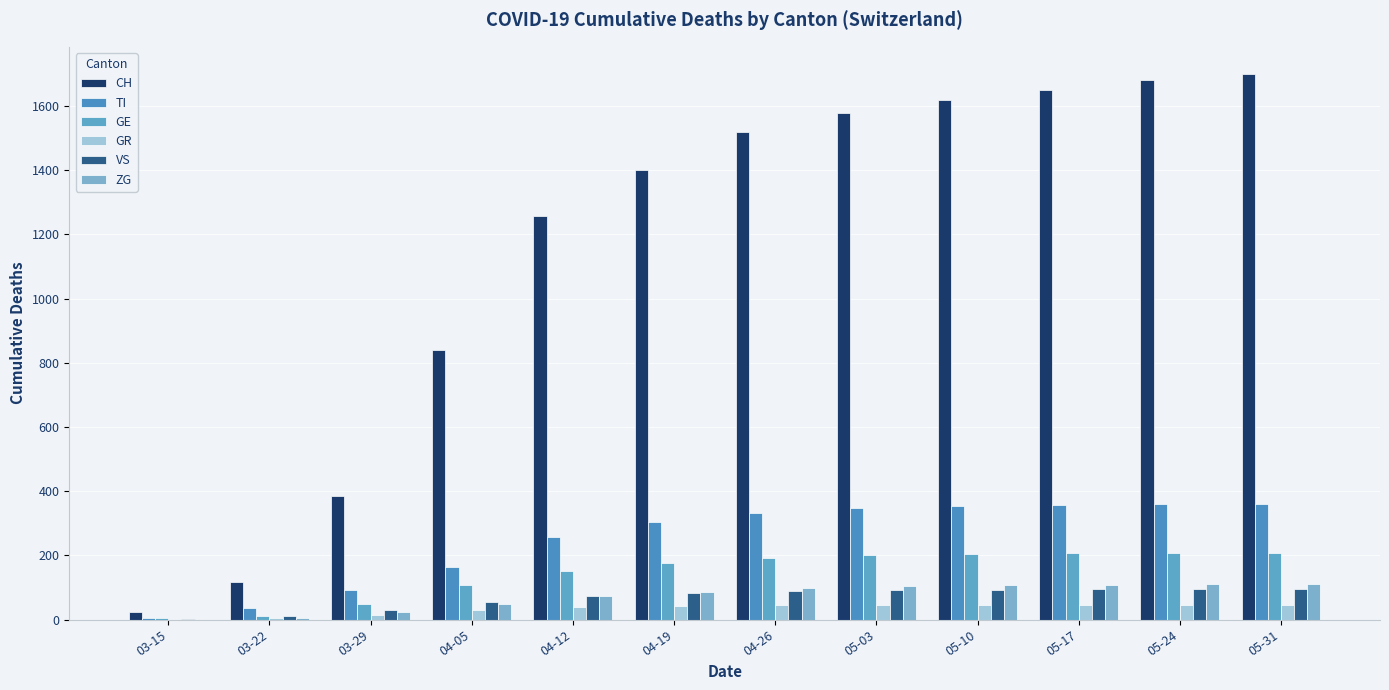

Which series changed the most between 04-19 and 05-31?

CH